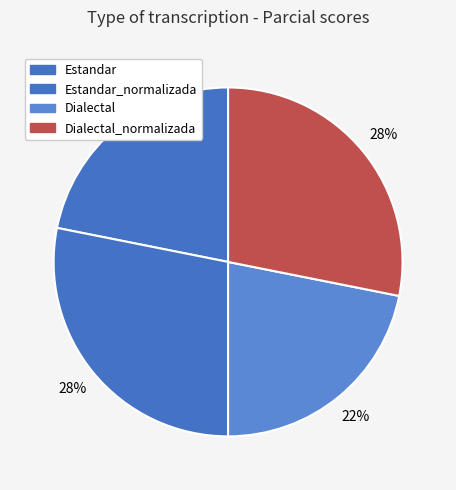

How many segments does this pie chart have?

4